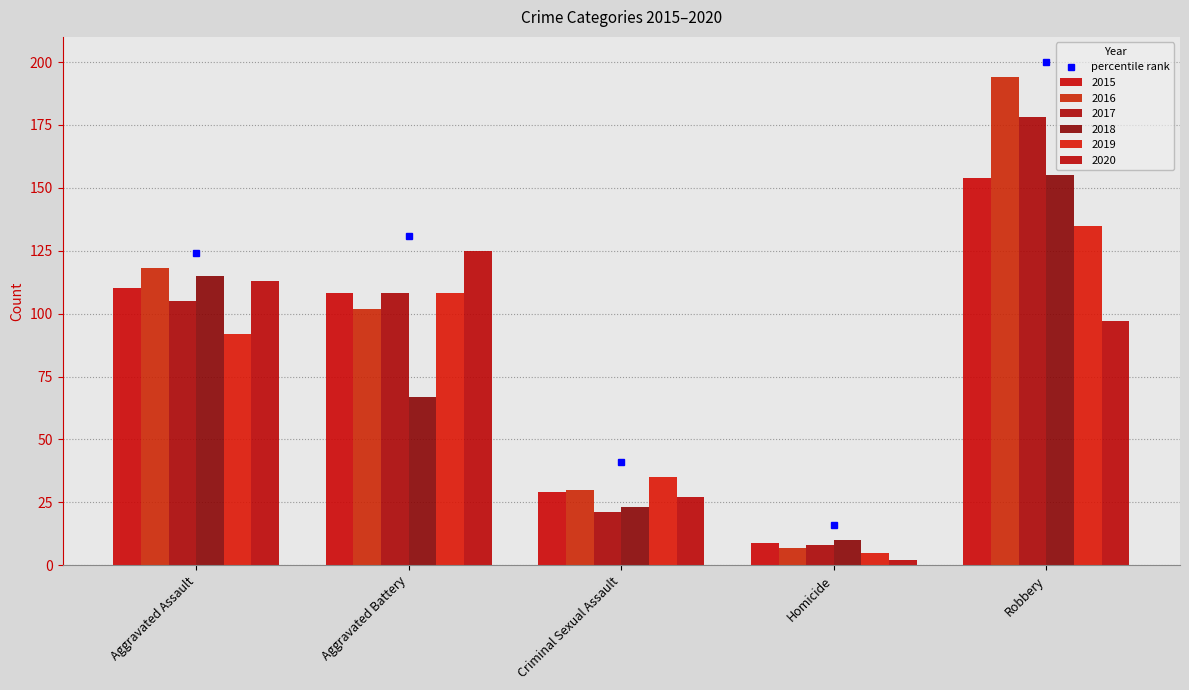

At how many categories does at least one series exceed 149?

1